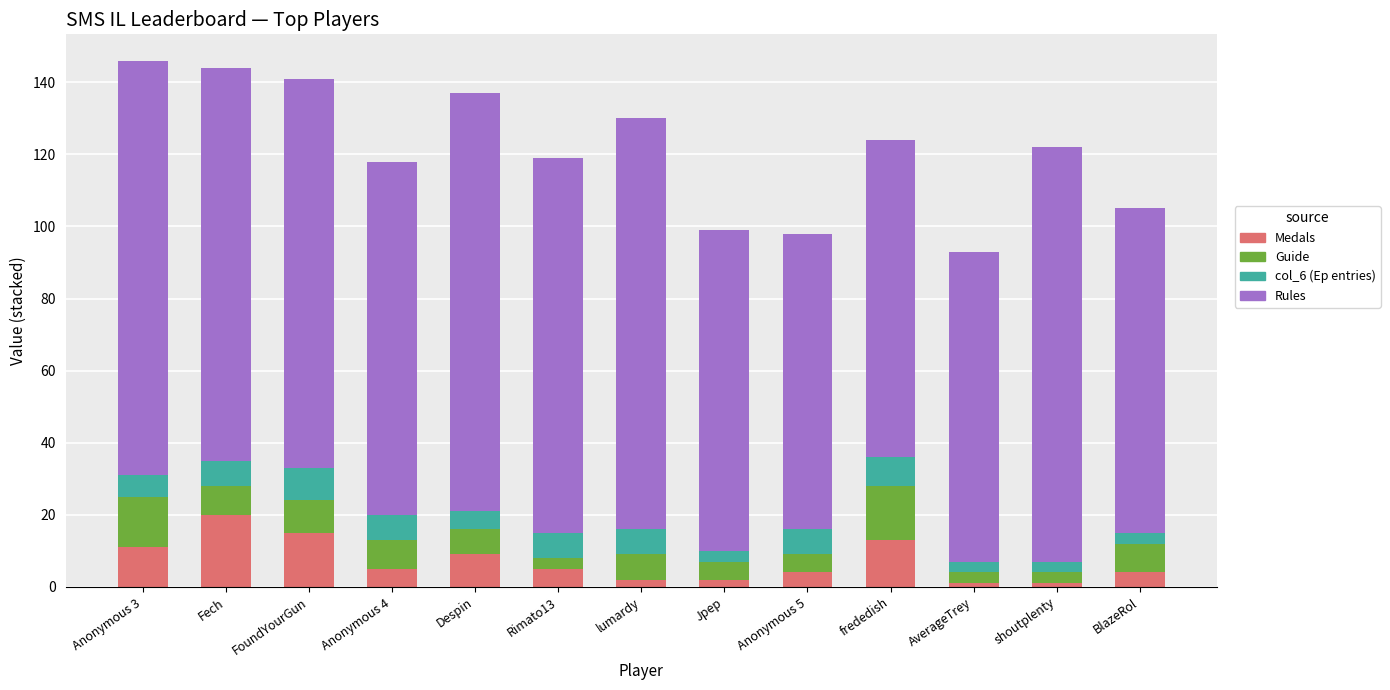

What is the highest value of the Medals series?

20